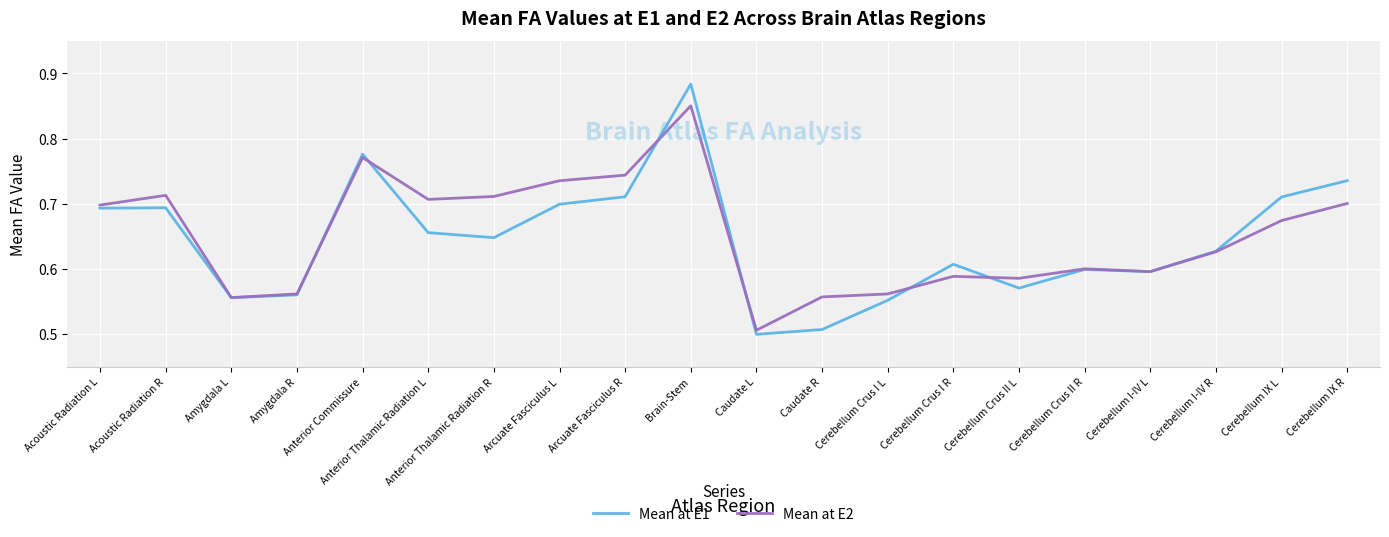

Which category has the highest value in the Mean at E1 series?

Brain-Stem